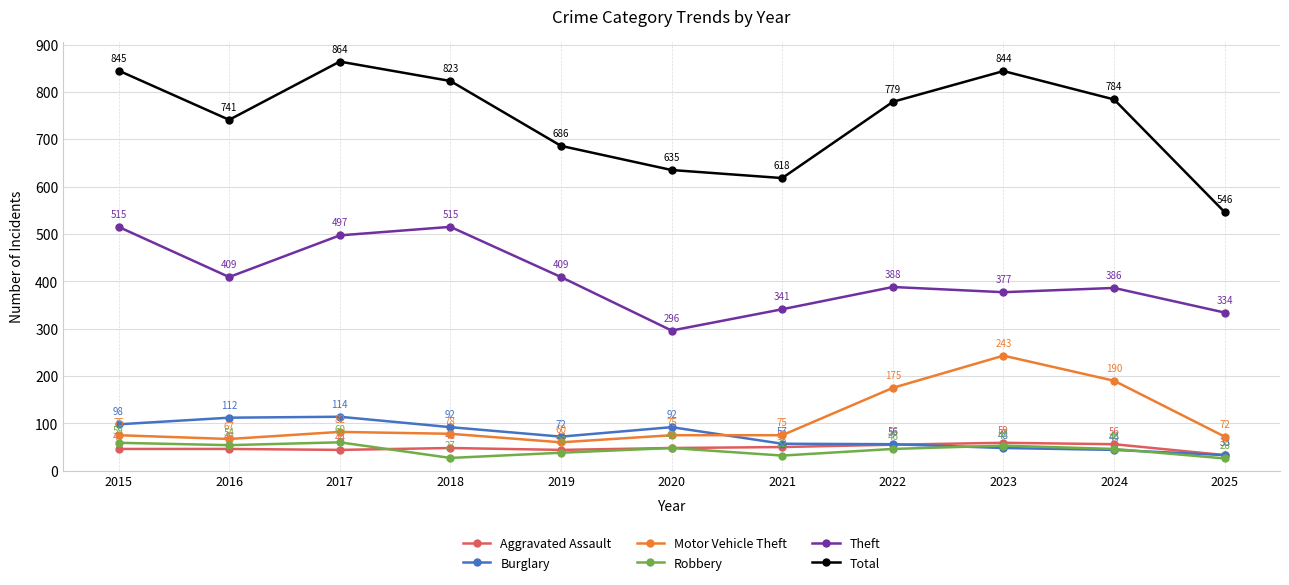

What is the average value of the Aggravated Assault series?

48